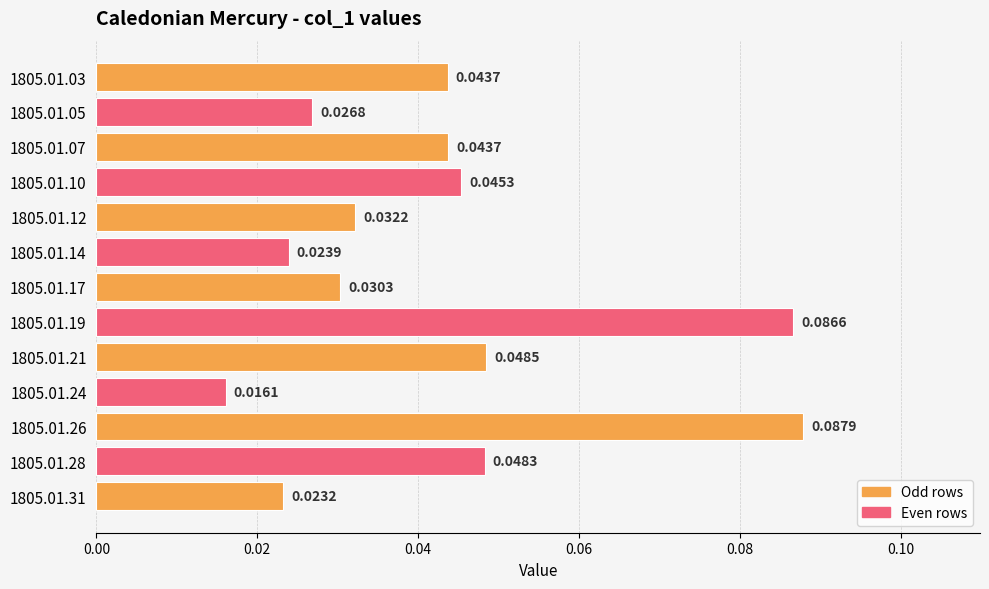

What is the sum of all values?

0.6